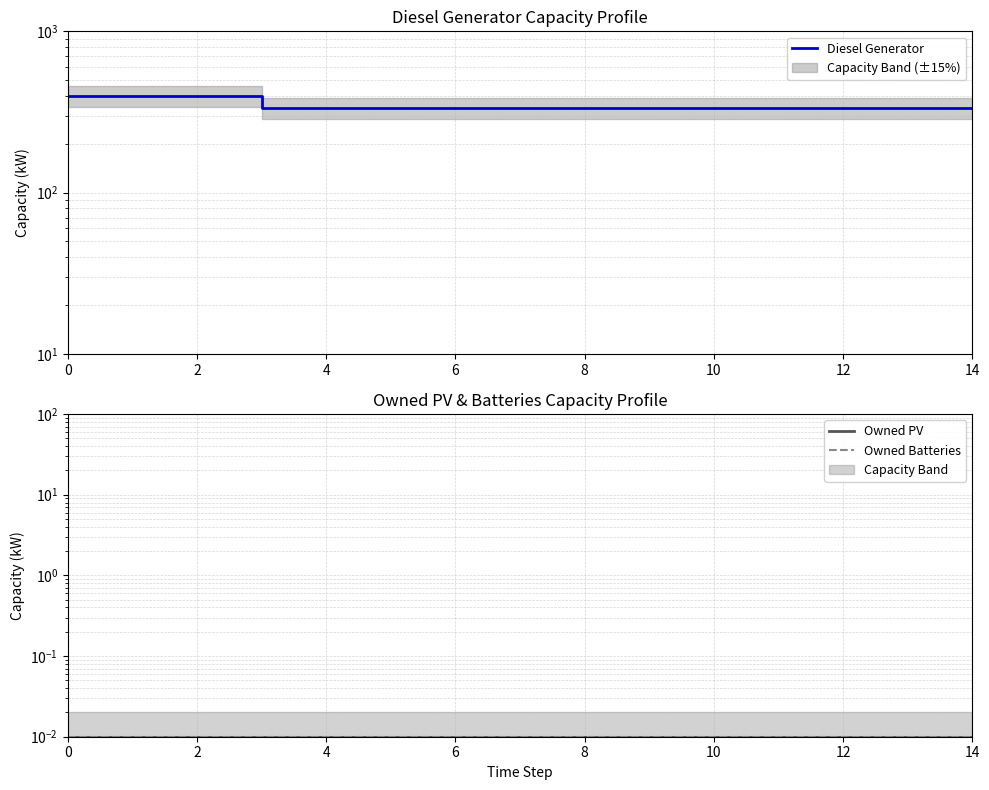

What is the label of the 5th point from the right?

10